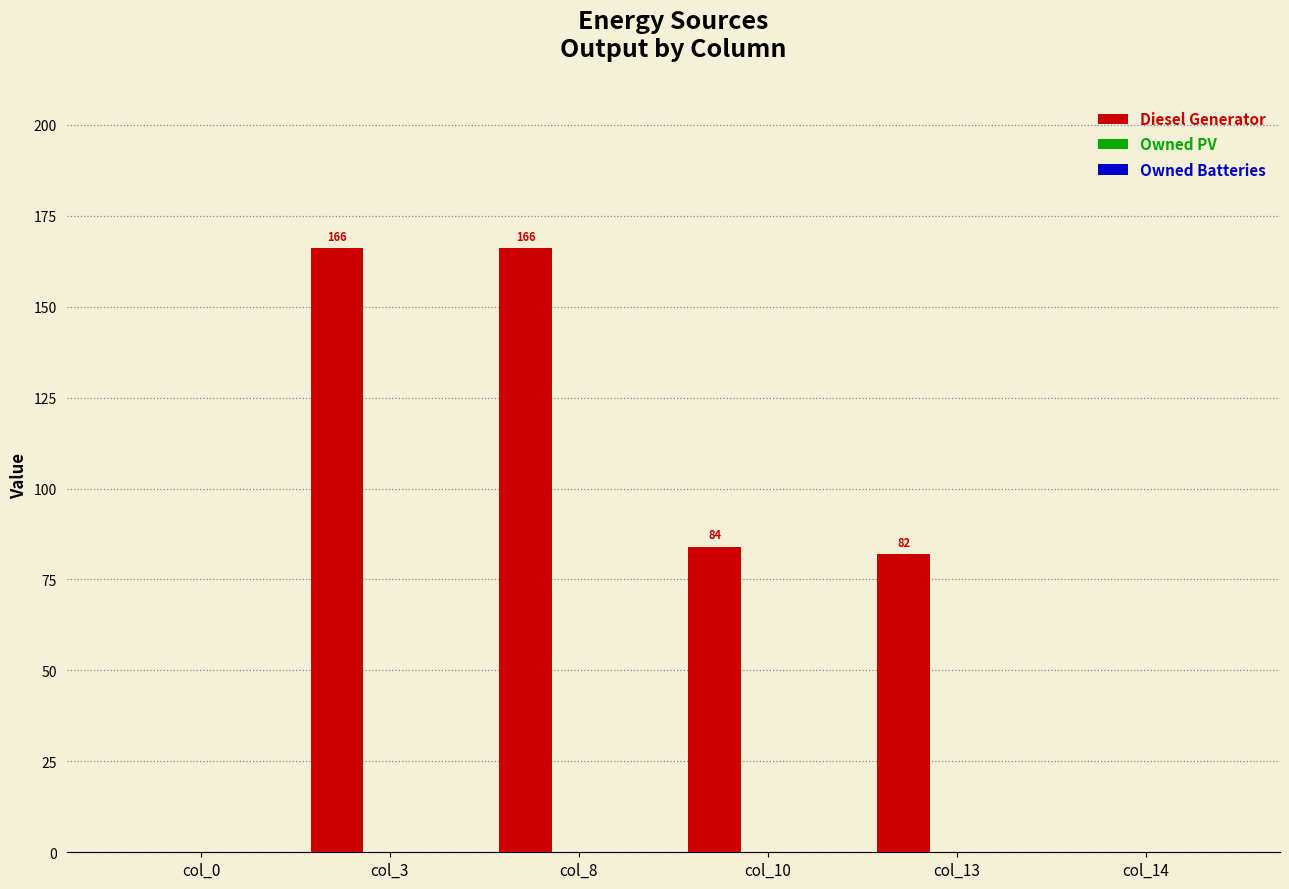

What is the sum of all values?

498.0